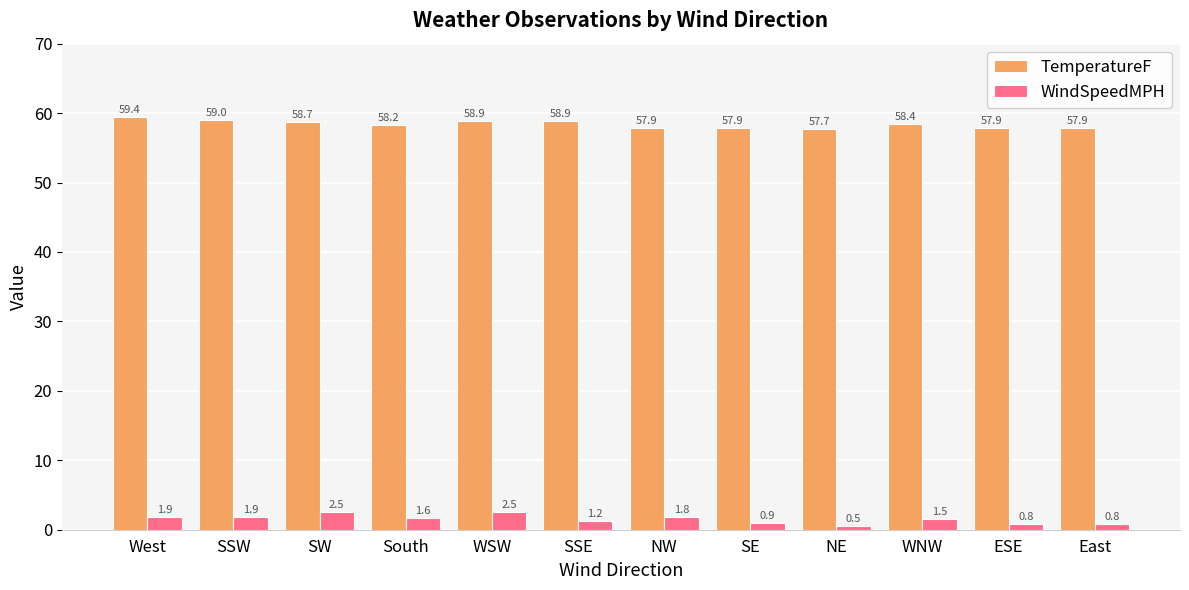

What is the difference between the TemperatureF values at WSW and SW?

0.1